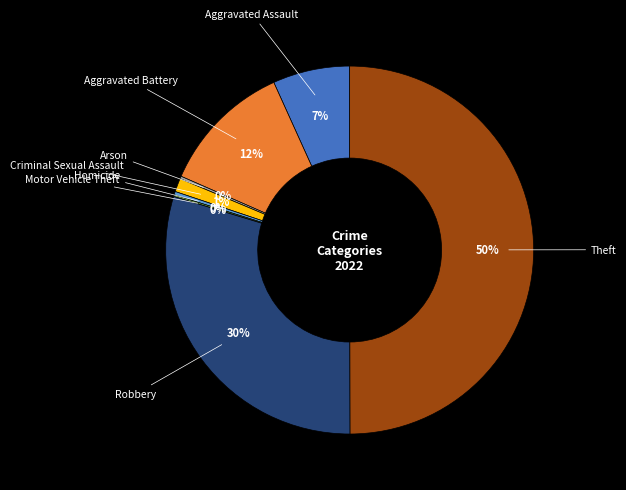

To the nearest percent, what is the average slice percentage?

12%